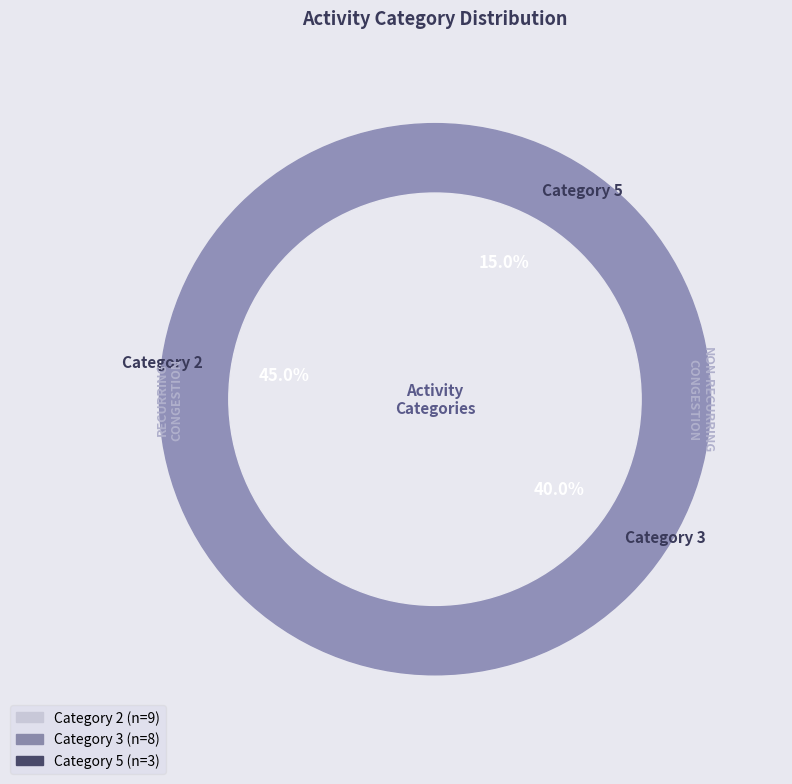

Does 3 represent more than half of the total?

No